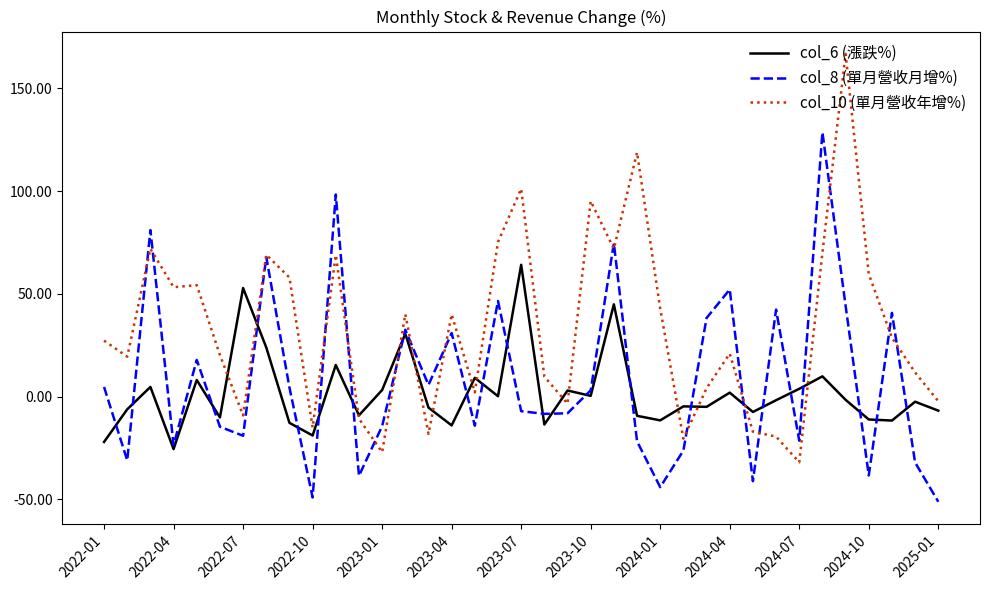

What is the difference between the maximum and minimum values in the col_8 (單月營收月增%) series?

179.8